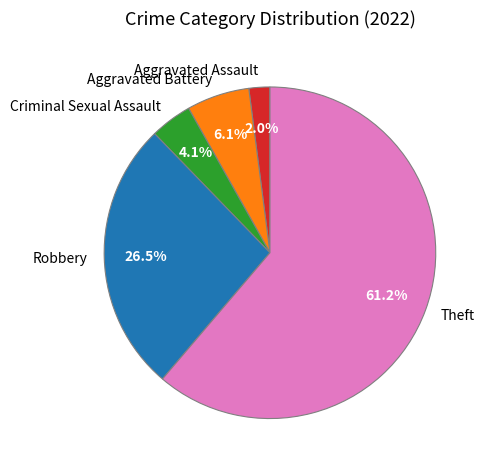

To the nearest percent, what percentage of the pie is Theft?

61%